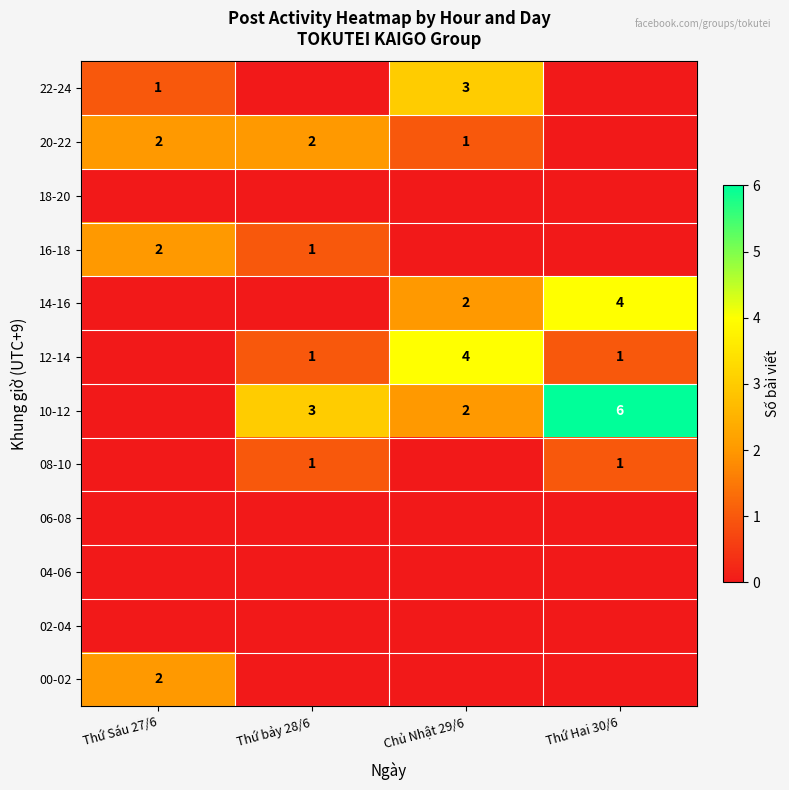

Reading left to right, transcribe all the data shown in this chart.

row_0: 2	0	0	0
row_1: 0	0	0	0
row_2: 0	0	0	0
row_3: 0	0	0	0
row_4: 0	1	0	1
row_5: 0	3	2	6
row_6: 0	1	4	1
row_7: 0	0	2	4
row_8: 2	1	0	0
row_9: 0	0	0	0
row_10: 2	2	1	0
row_11: 1	0	3	0